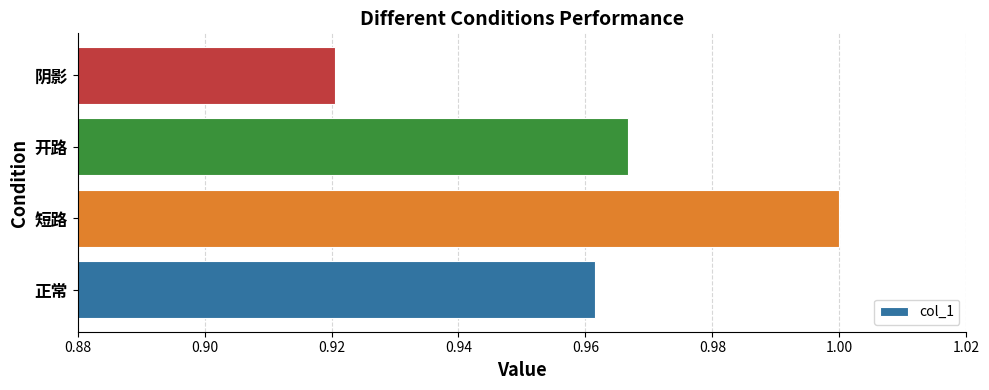

What is the sum of all values?

3.8